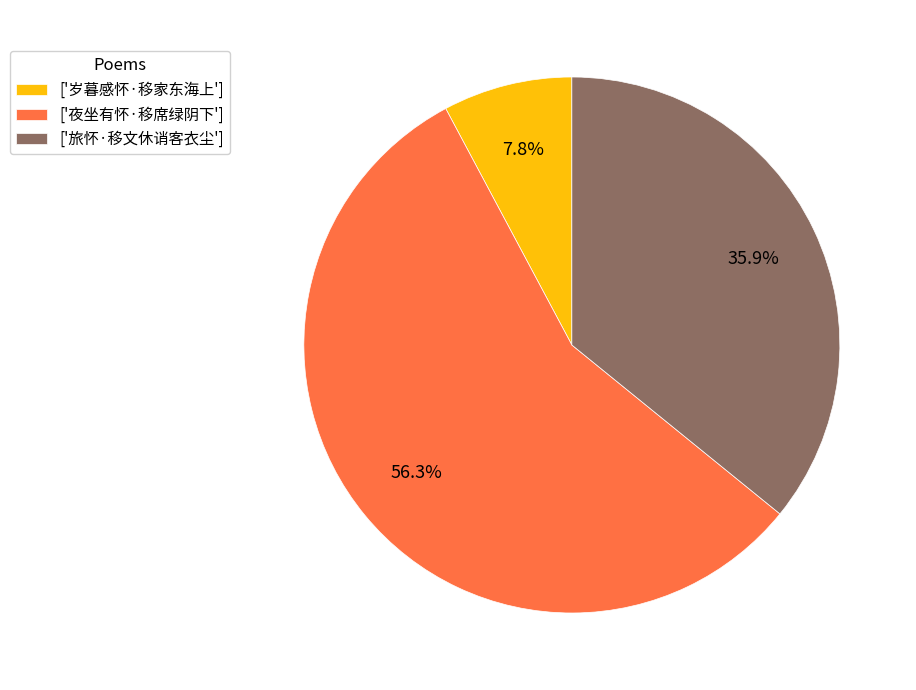

Between ['夜坐有怀·移席绿阴下'] and ['岁暮感怀·移家东海上'], which is larger?

['夜坐有怀·移席绿阴下']